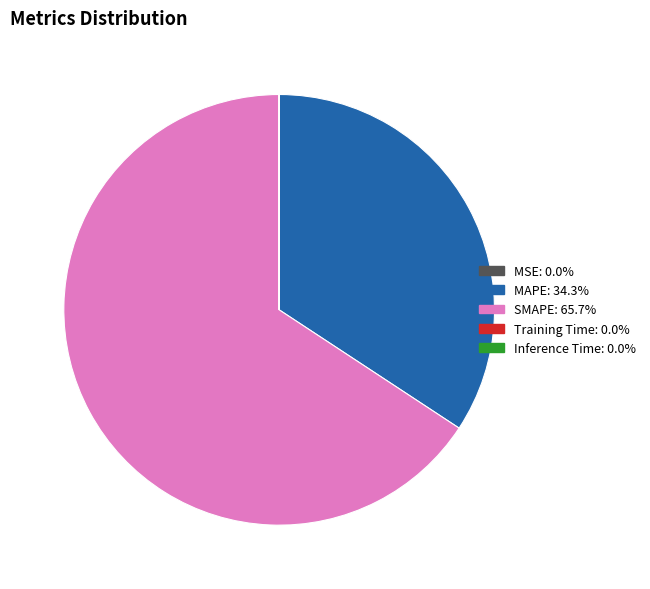

Is SMAPE the majority of the pie?

Yes